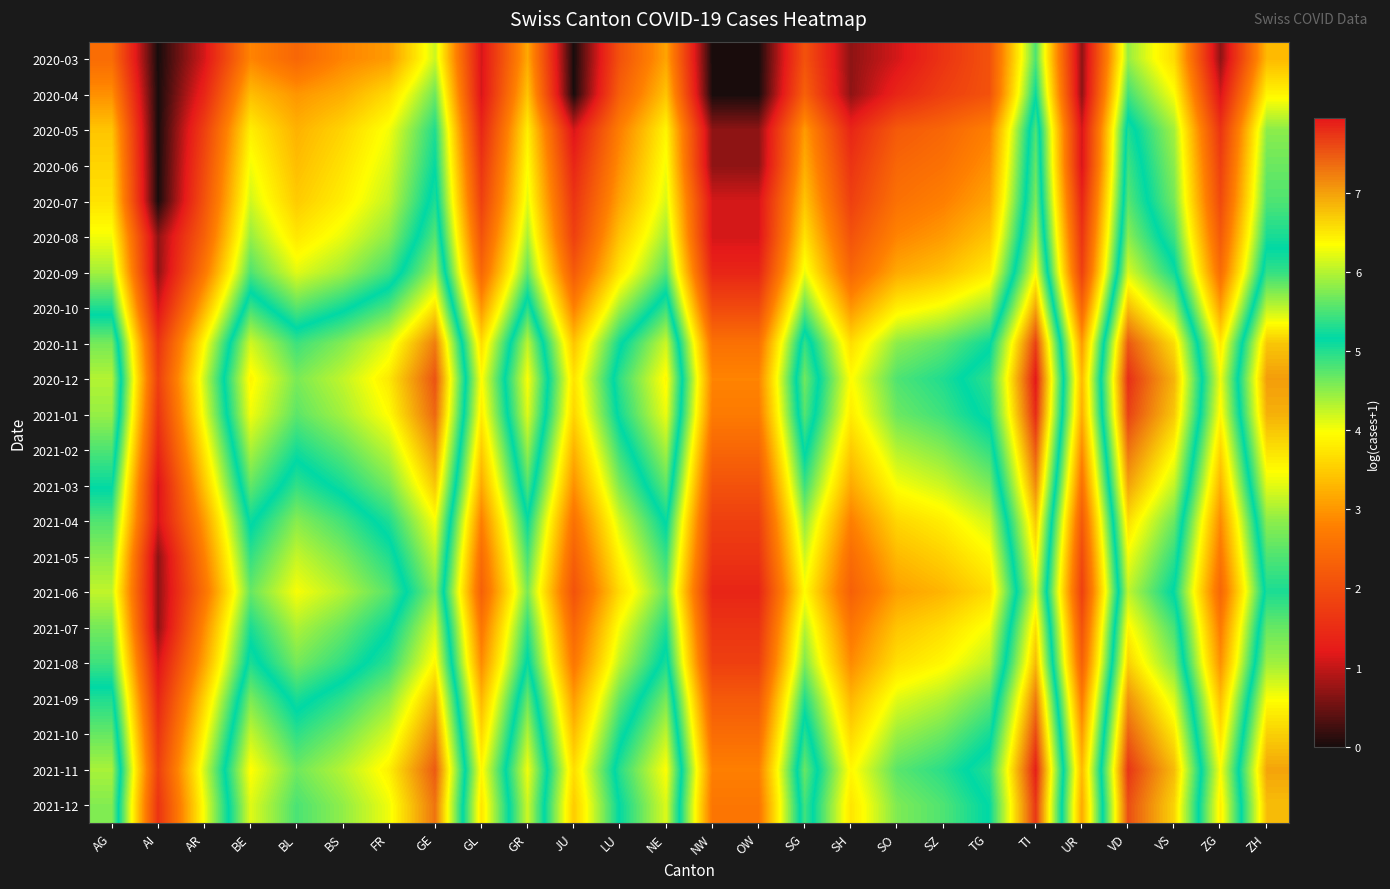

Which has a higher value, GL or BS?

BS